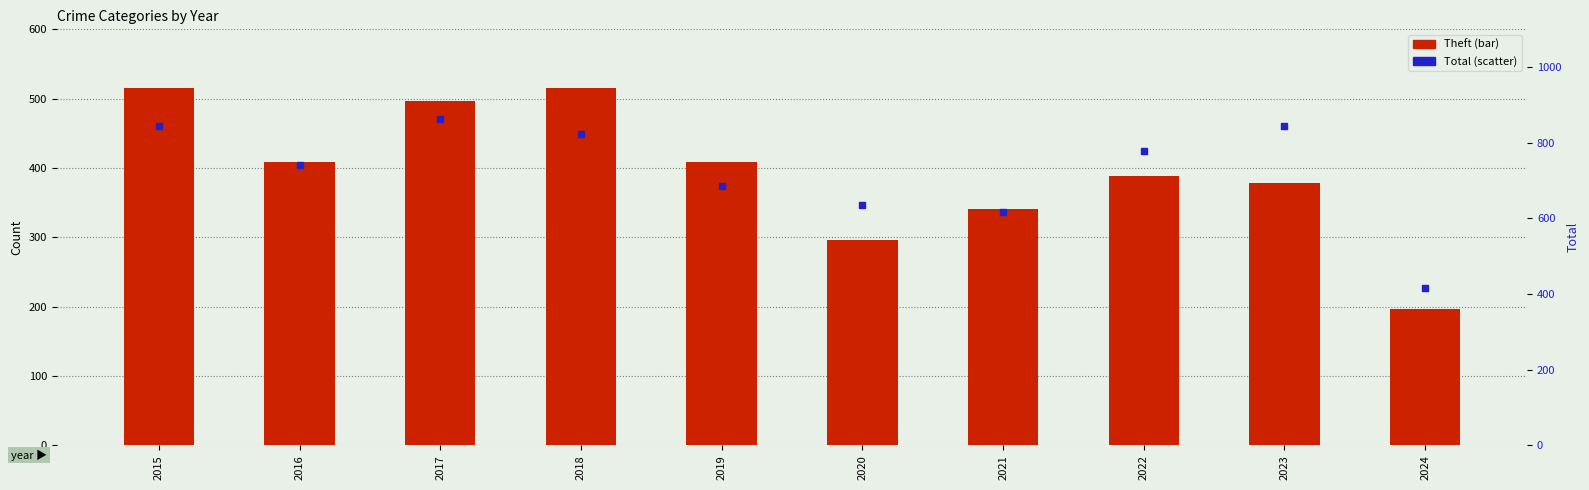

Which series has the largest total across all categories?

Total